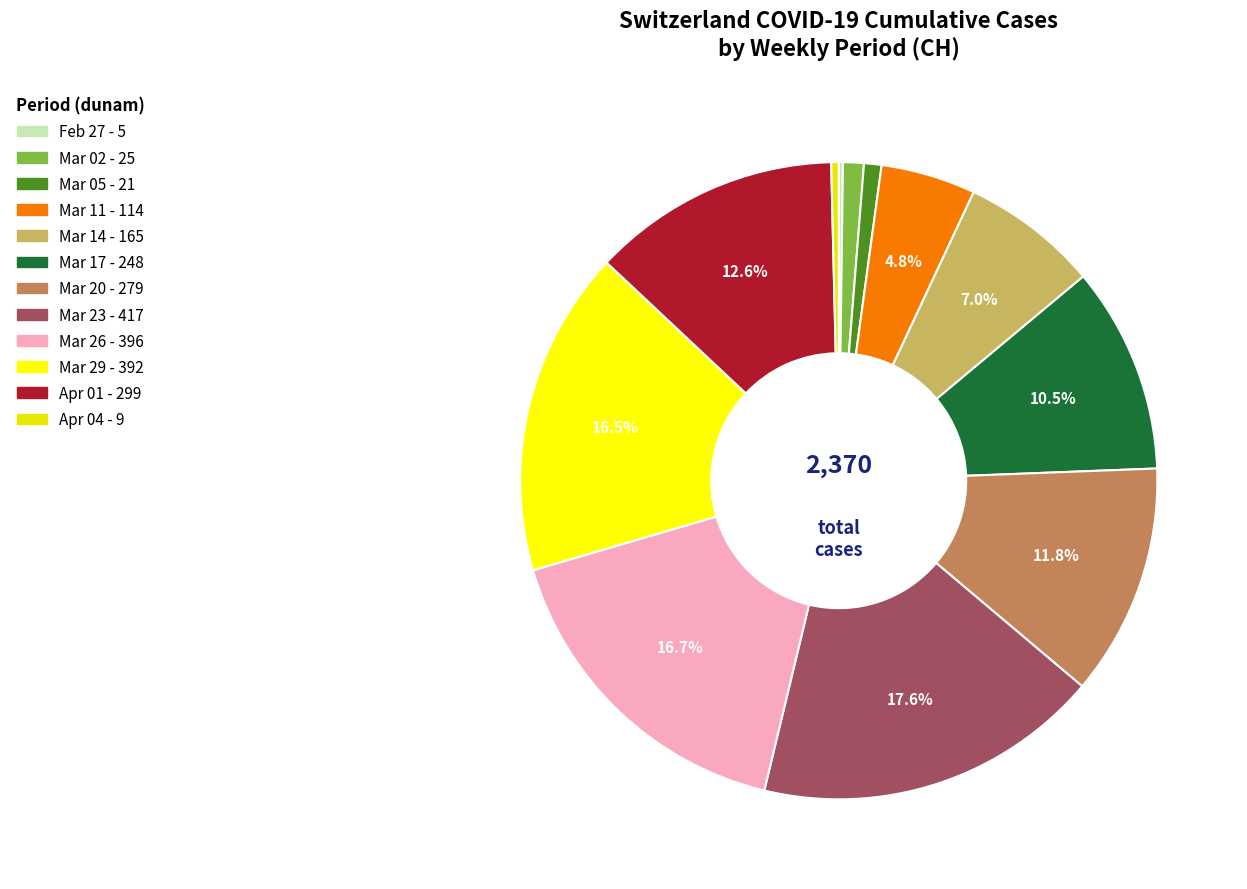

To the nearest percent, what is the average slice percentage?

8%